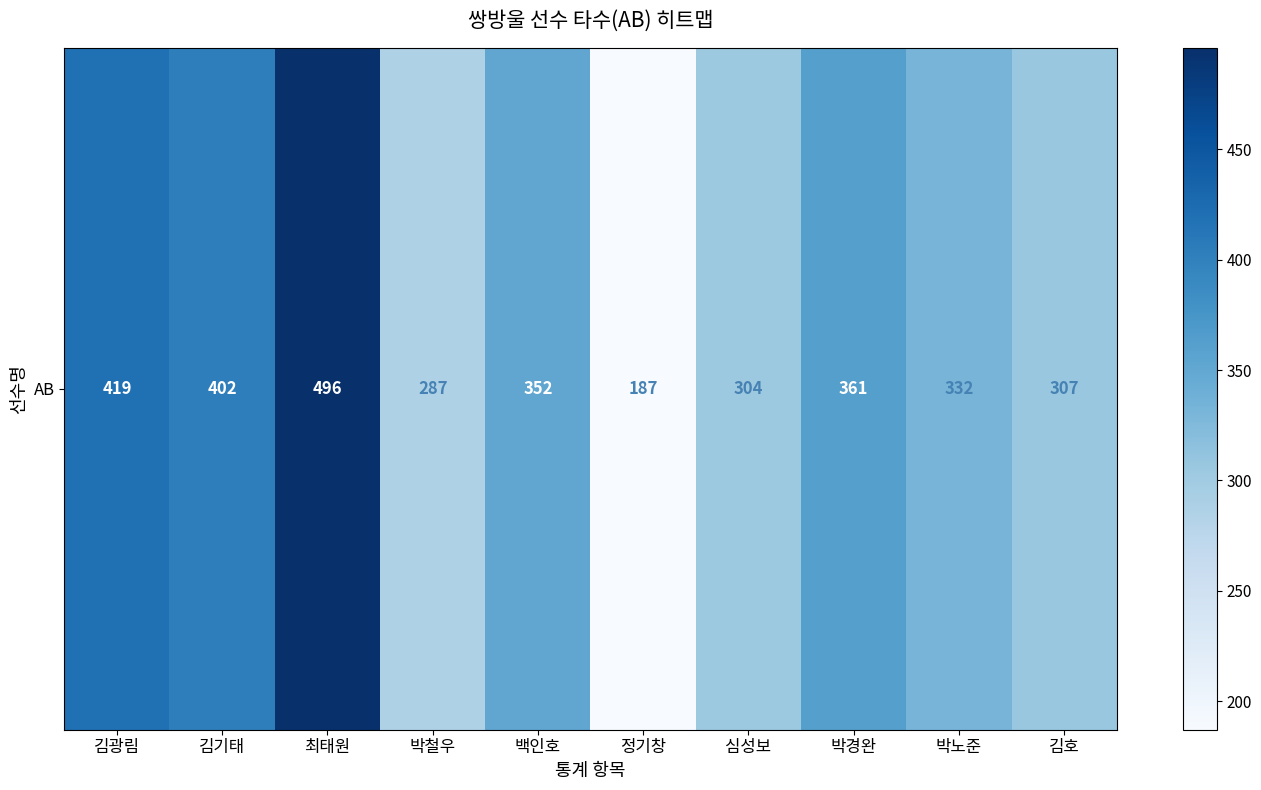

Where is the data nearest to the value 341?

박노준